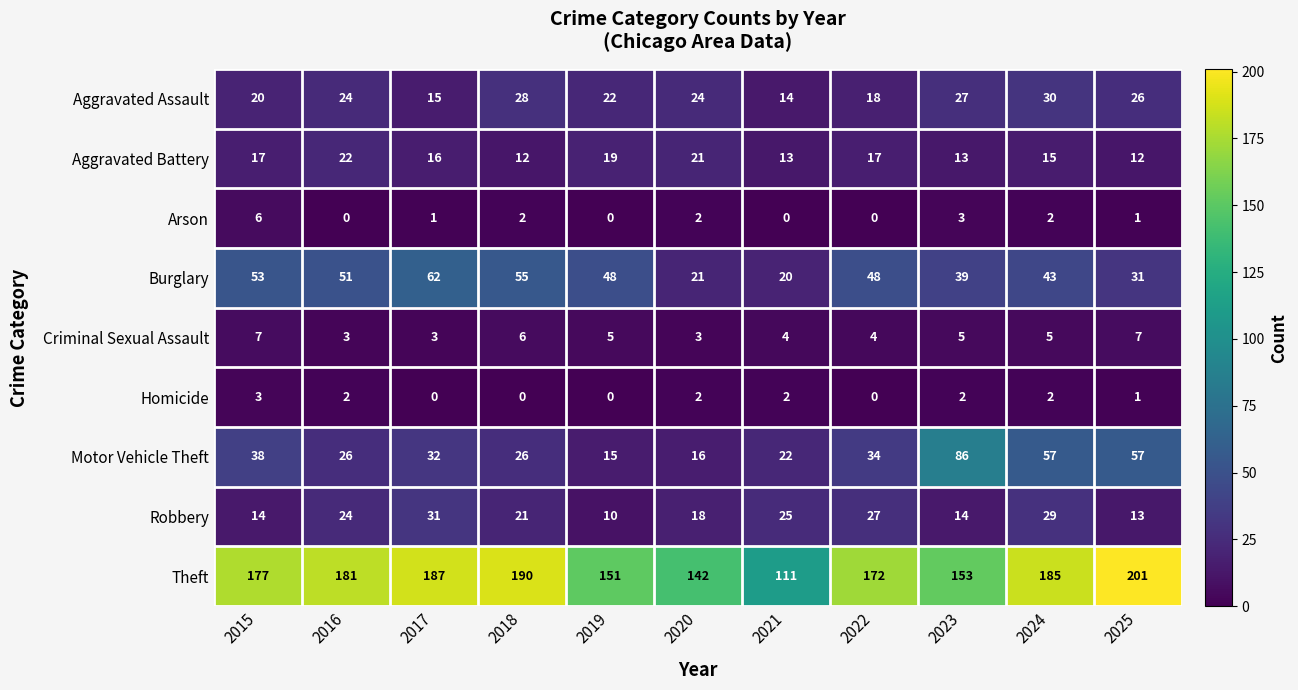

Which series has the widest spread of values?

Theft